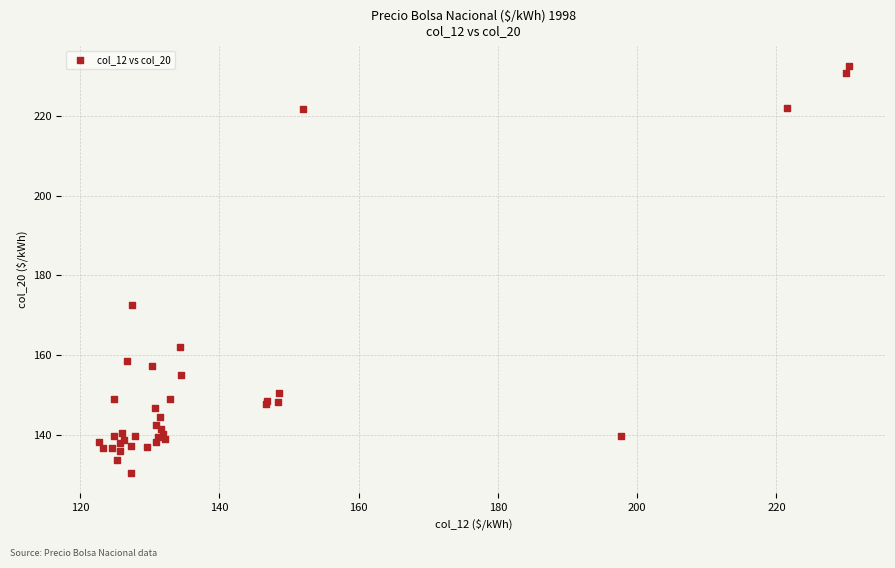

What Y value in the scatter plot is closest to 181?

172.6